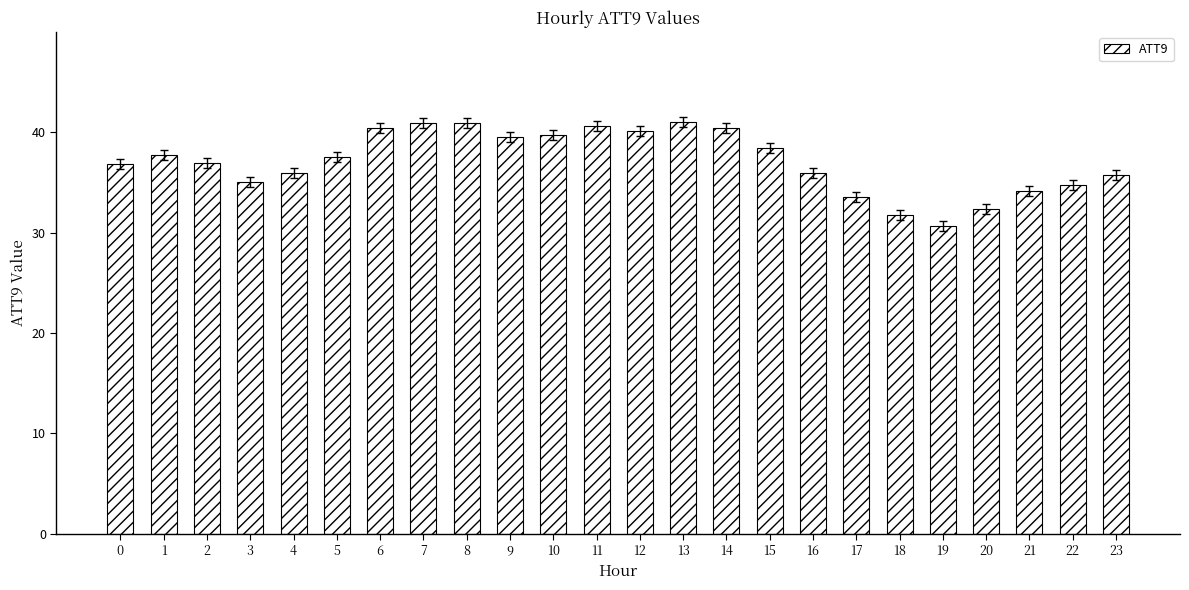

What is the value of the 15th bar from the left?

40.4